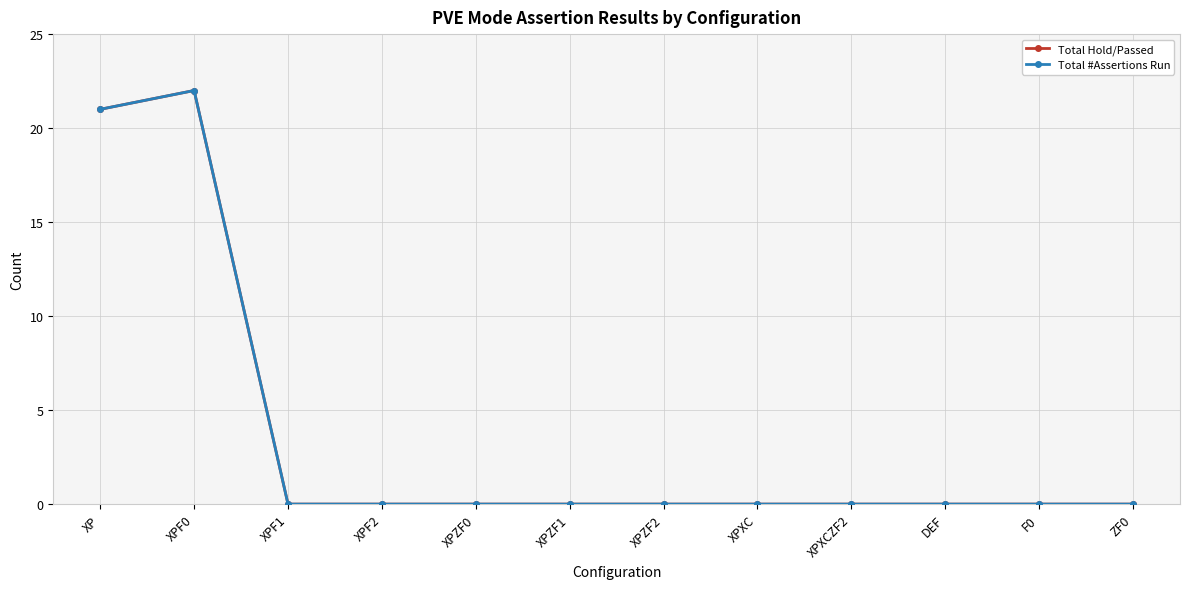

At which category is the sum across all series the highest?

XPF0